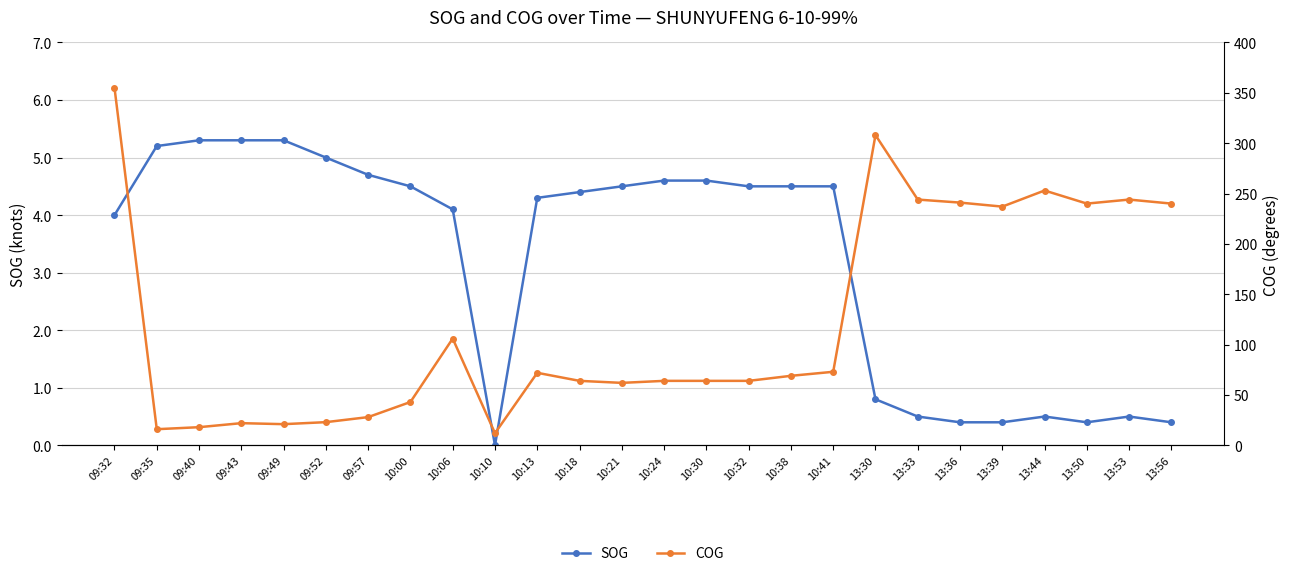

Which has a higher value, 09:35 or 13:36?

09:35